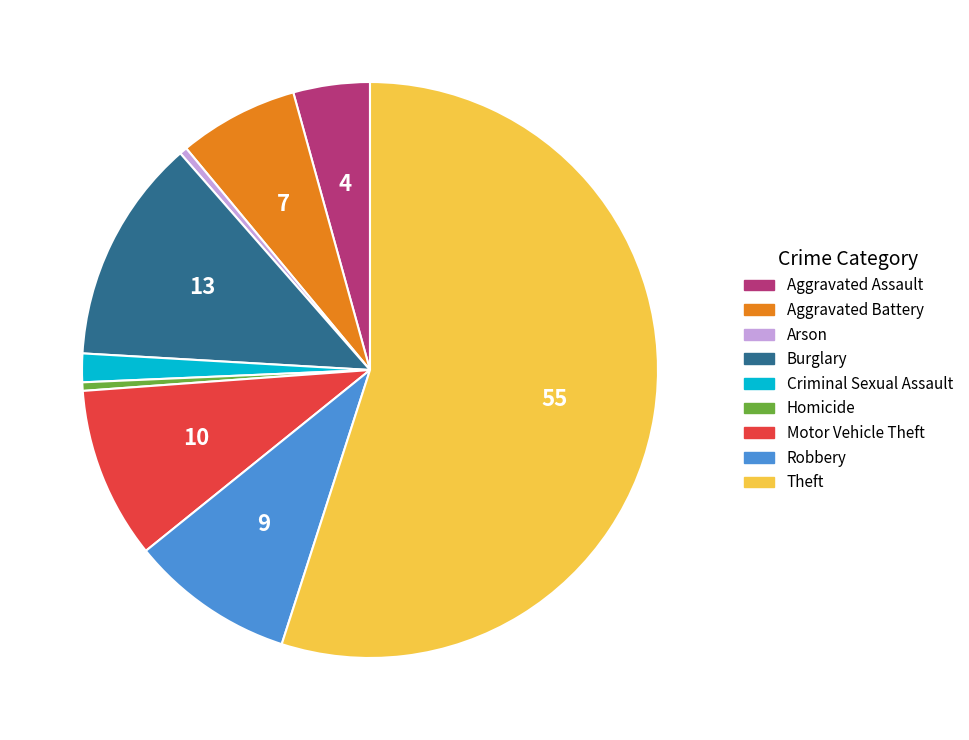

How many segments does this pie chart have?

9